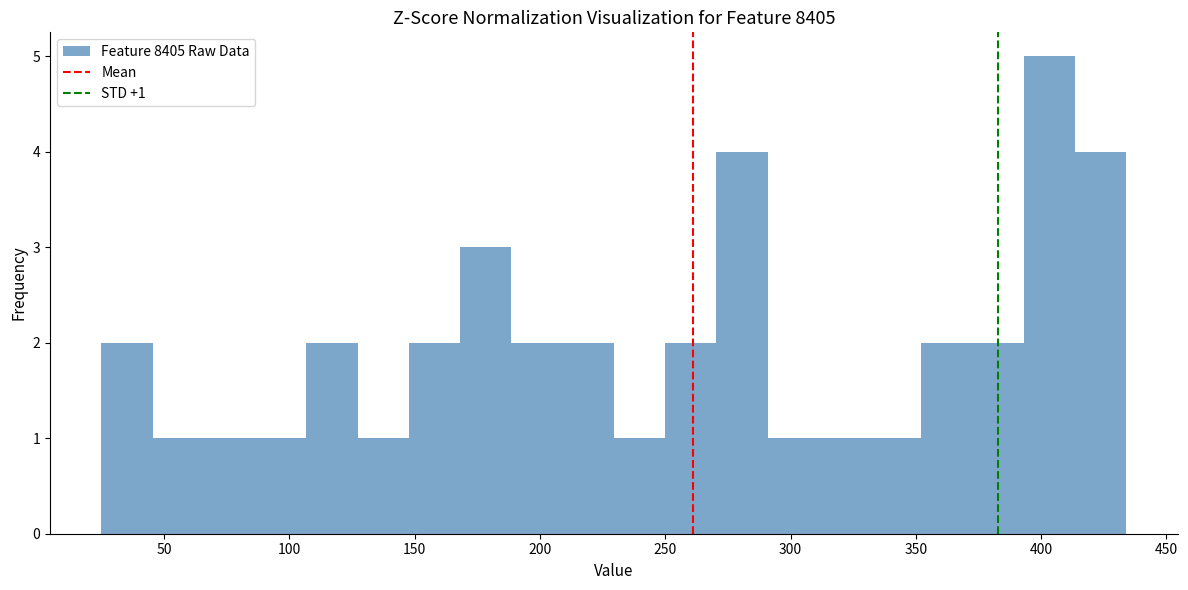

Over which range of the x-axis is the bar tallest?

395 to 415